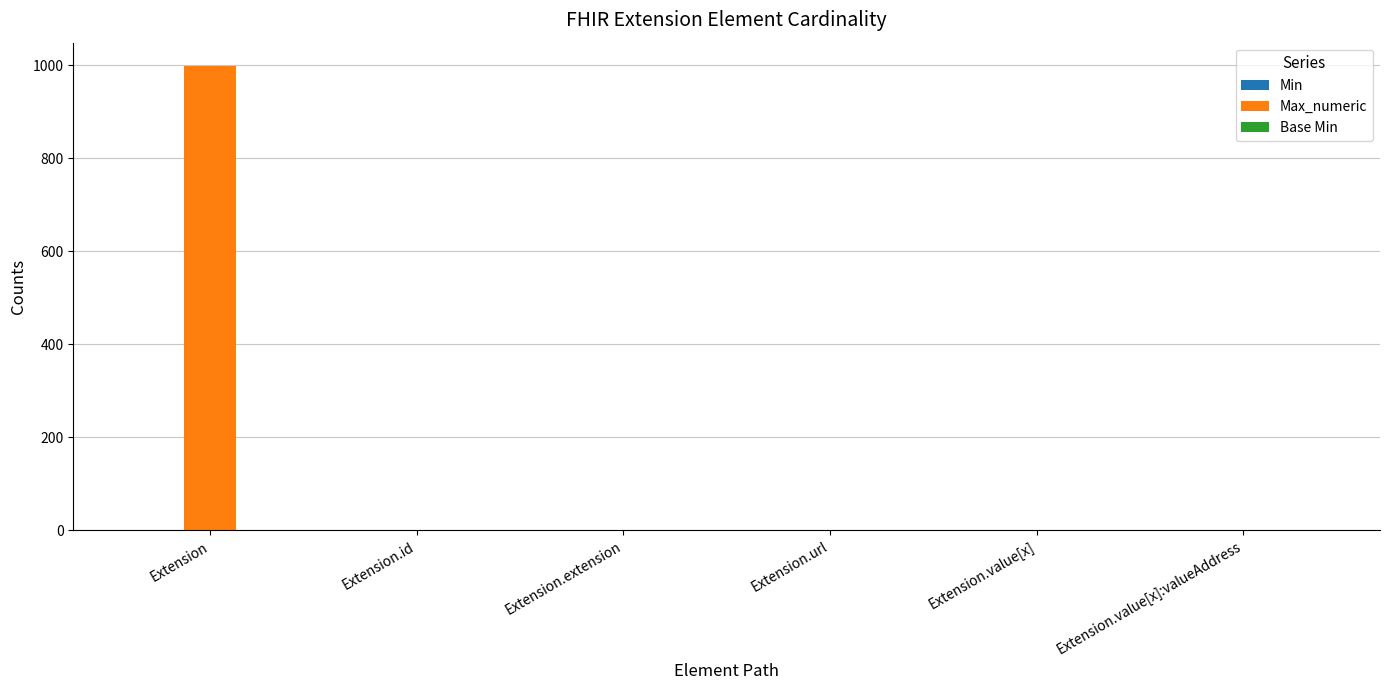

The value of Max_numeric at Extension is 1572. True or false?

False